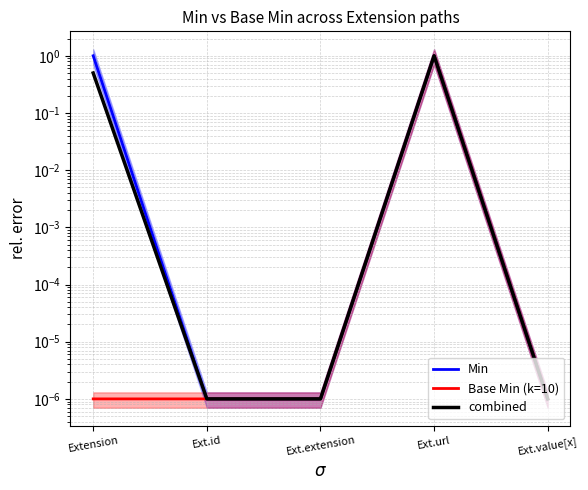

True or false: Min has more than 1 points higher than both neighbors.

False